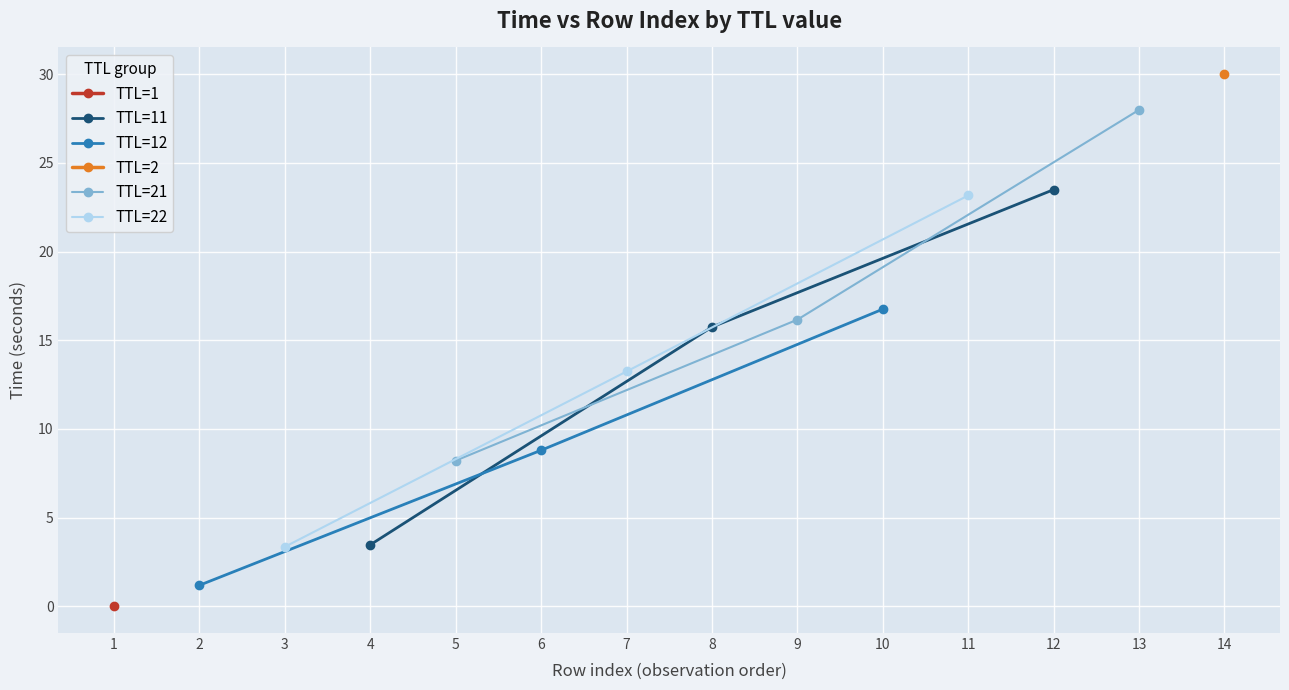

What is the value of the TTL=11 point at the 1st from the left?

3.5